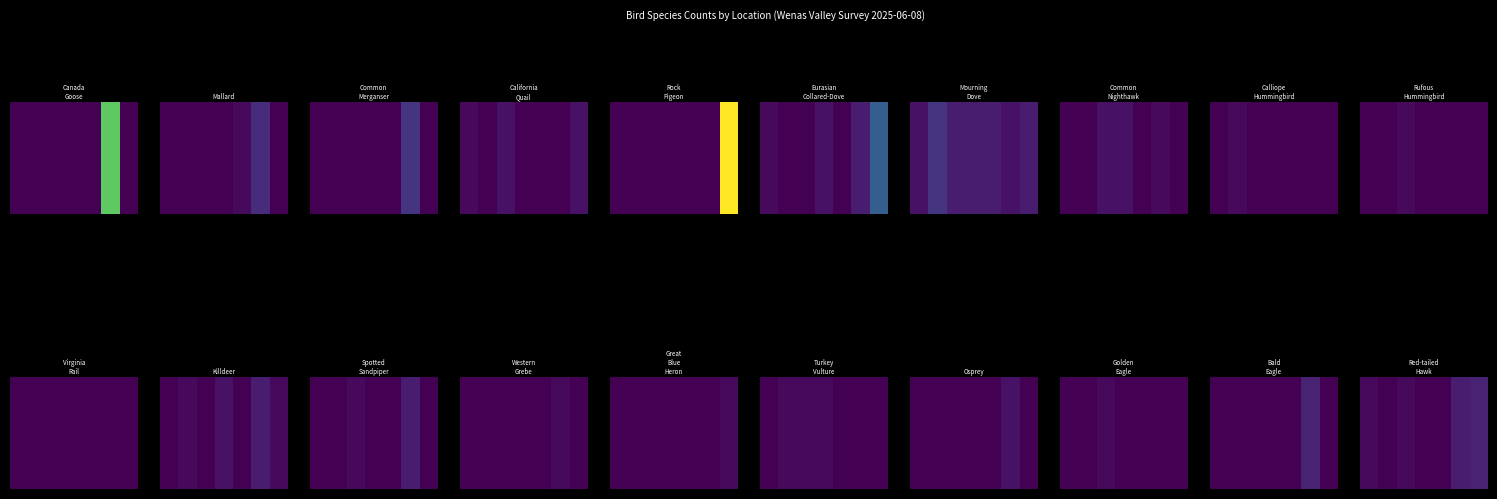

Between 6 and 2, which is larger?

6